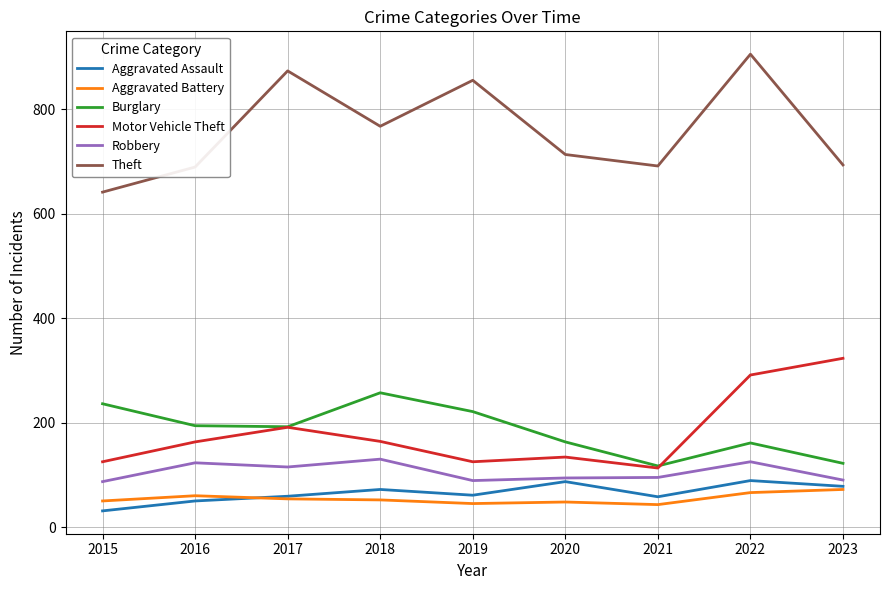

What is the approximate value of Aggravated Assault at 2023, to the nearest 10?

80